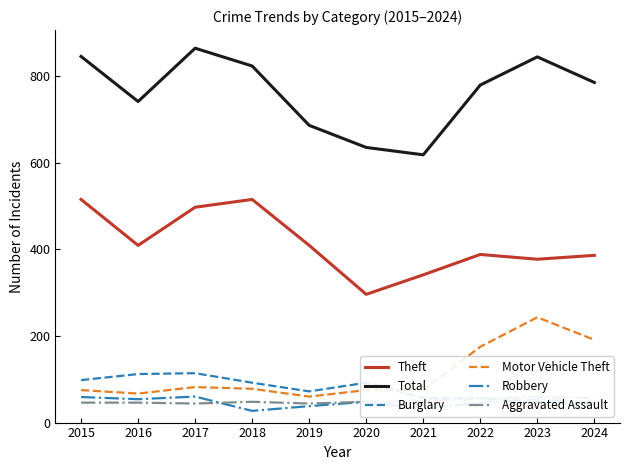

What is the smallest value displayed?

27